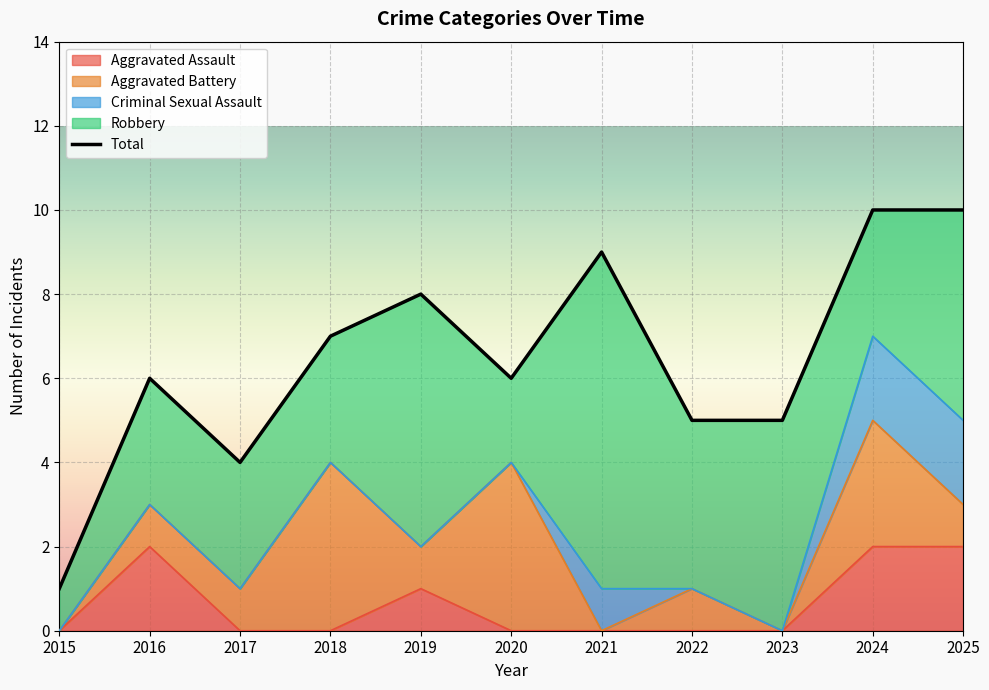

Where is Aggravated Assault nearest to the value 1?

2019